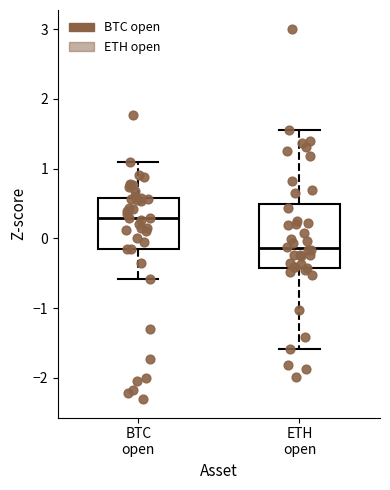

Which box's median line is the lowest?

ETH open